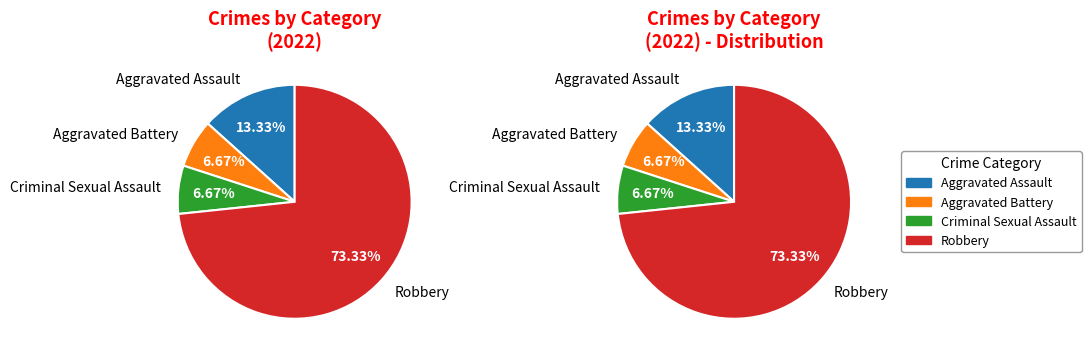

What is the change in value from Criminal Sexual Assault to Robbery?

+10